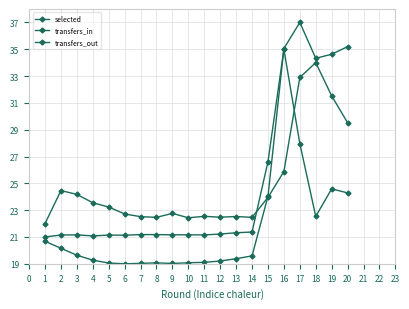

After their last crossing, which series has the higher values: selected or transfers_in?

selected